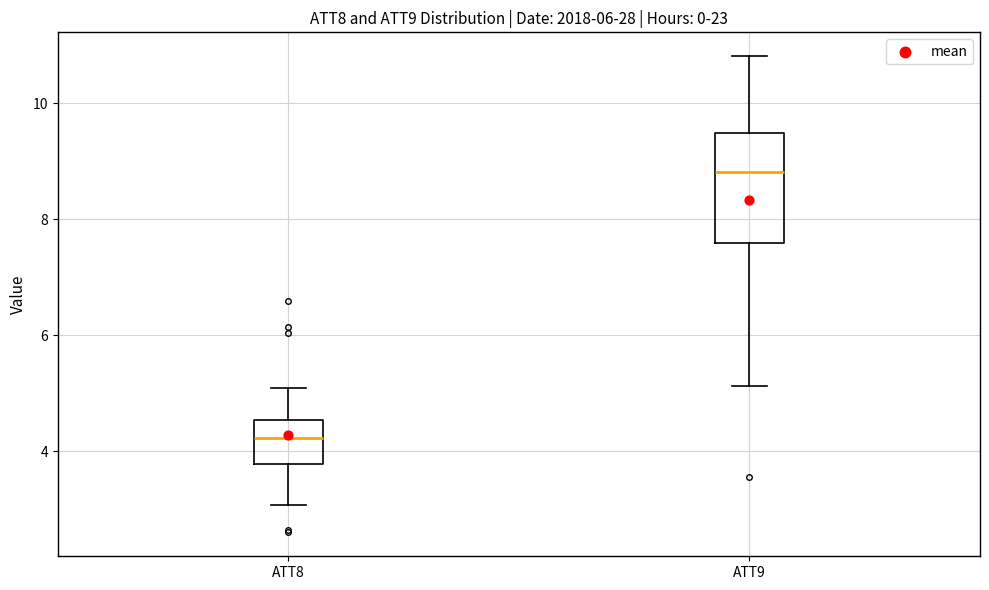

Which box's median line is the lowest?

ATT8